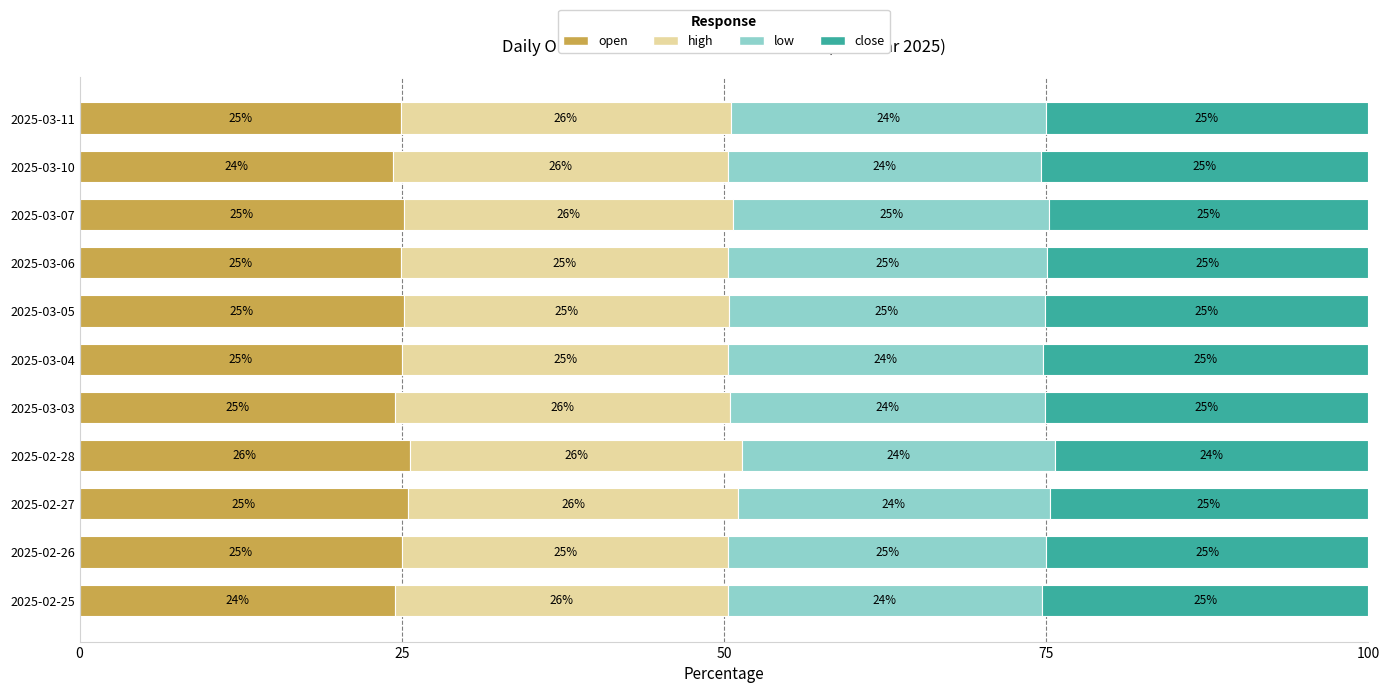

What is the total value across all series at 2025-02-26?

100.0